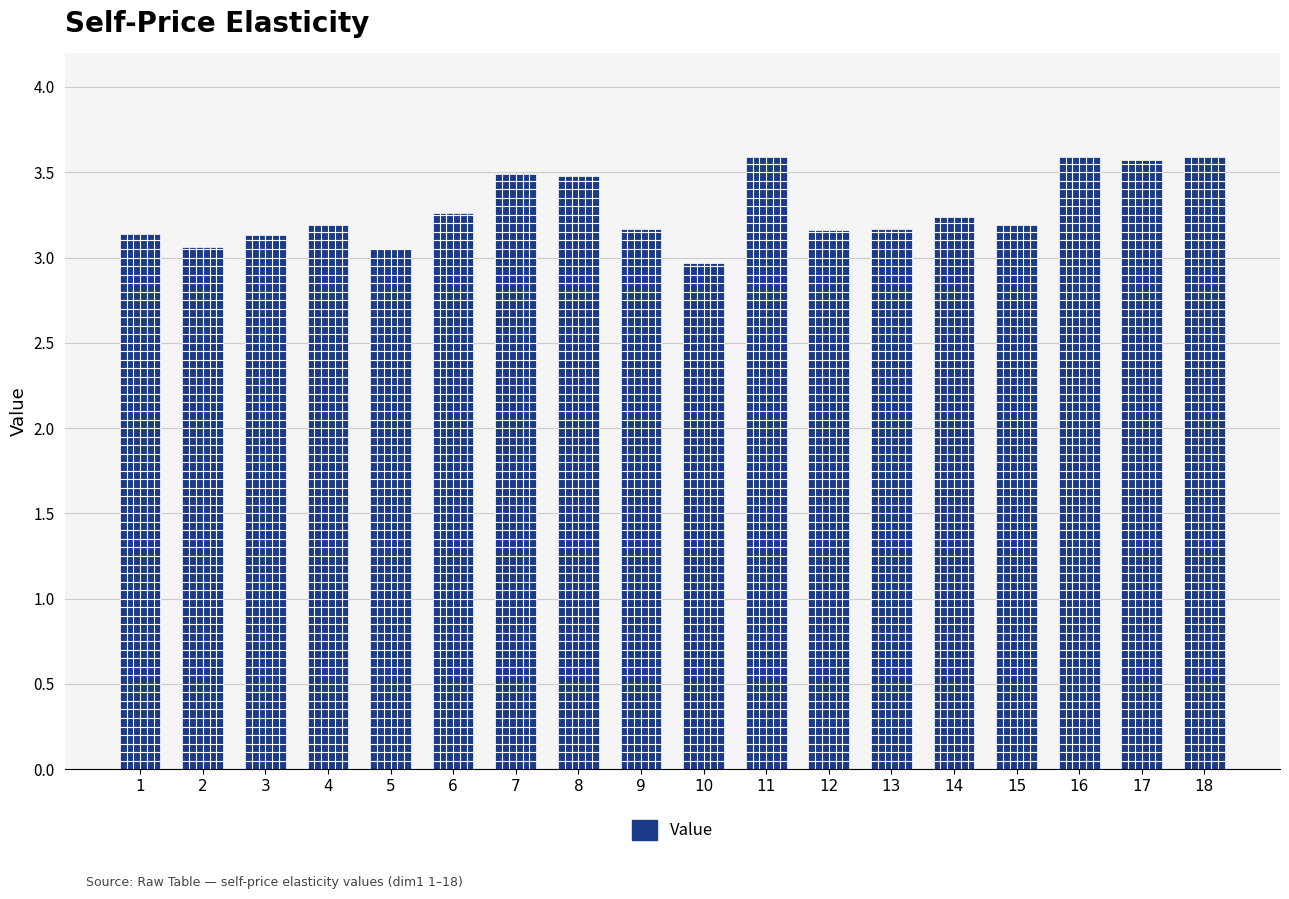

What is the sum of the values at 8 and 16?

7.1